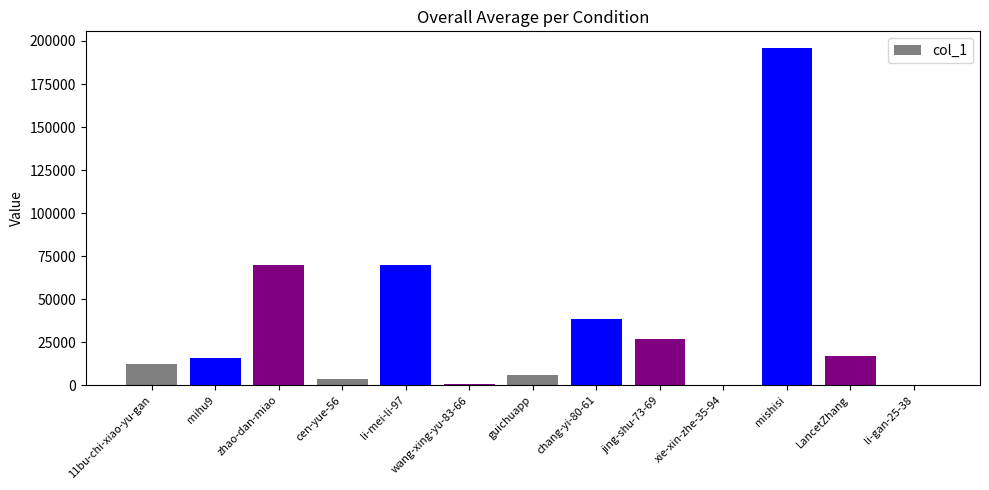

How many categories are shown in the chart?

13